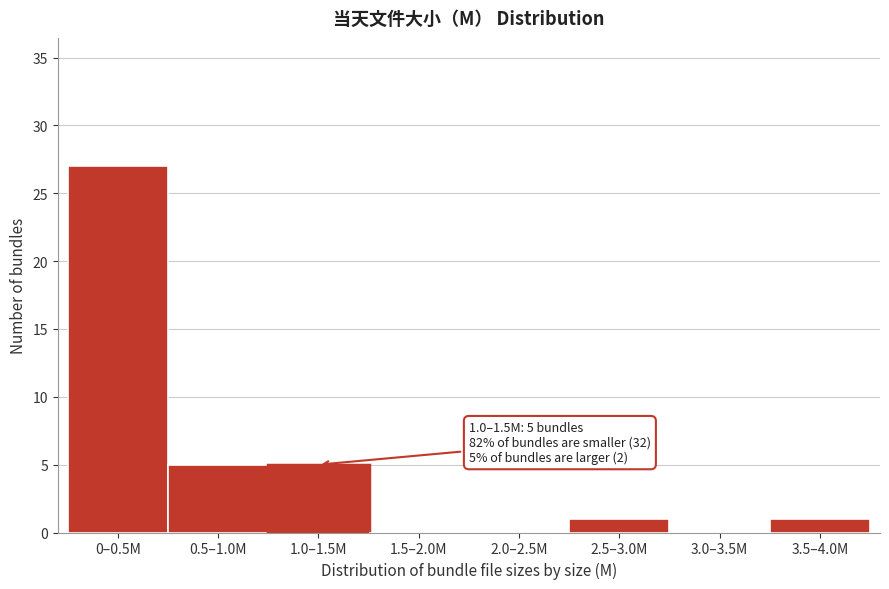

Reading left to right, what are all the values shown in this chart?

0–0.5M=27	0.5–1.0M=5	1.0–1.5M=5	1.5–2.0M=0	2.0–2.5M=0	2.5–3.0M=1	3.0–3.5M=0	3.5–4.0M=1